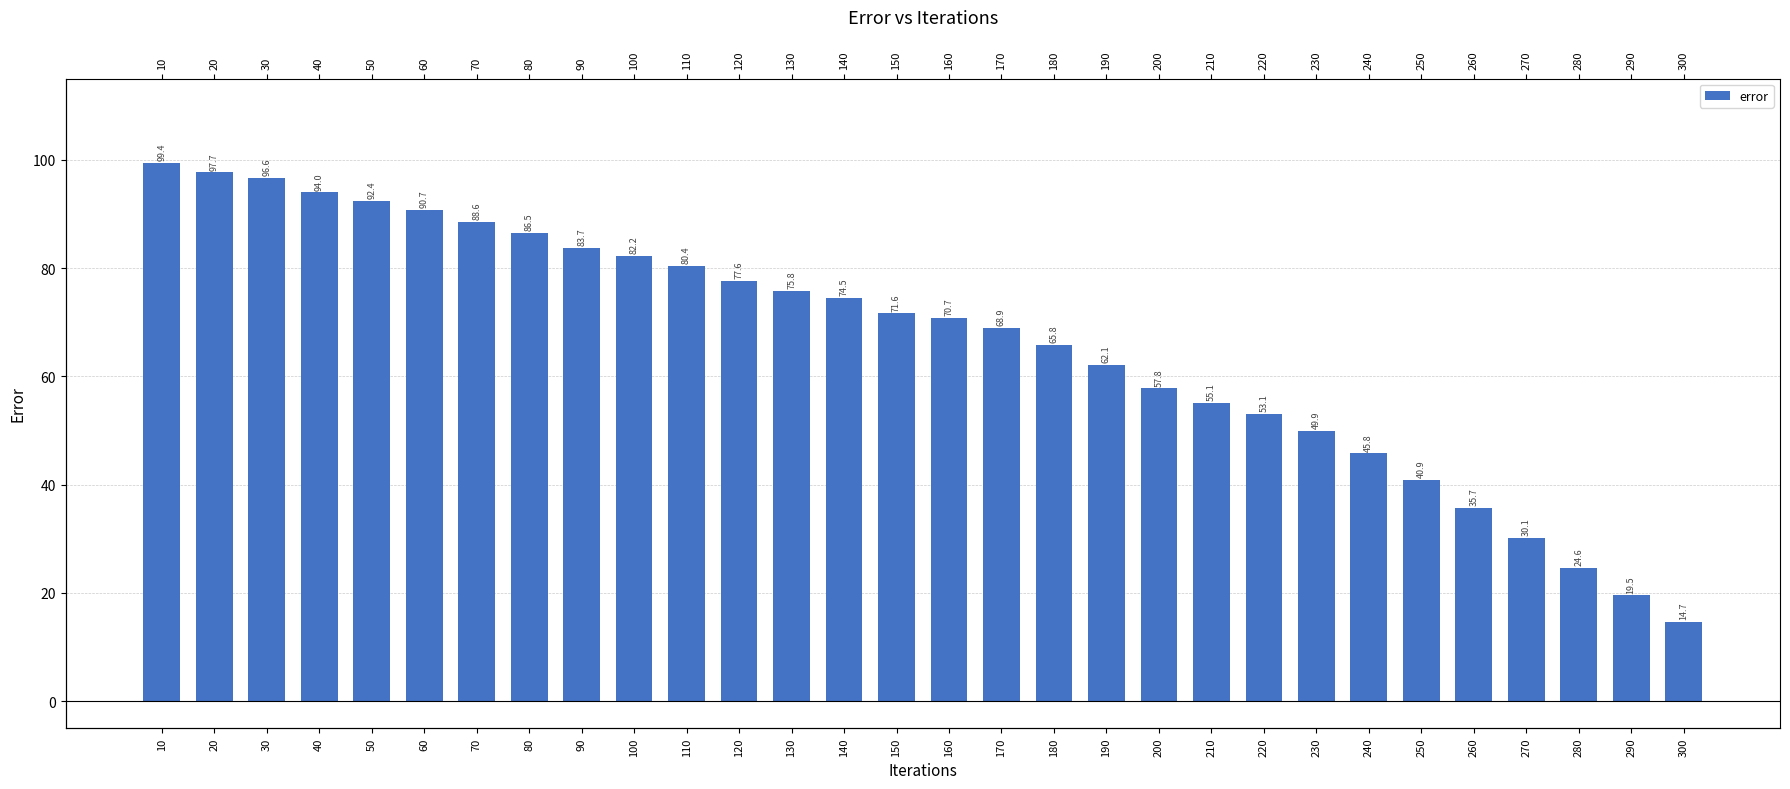

Is it true that the value at 260 is 7.7?

False